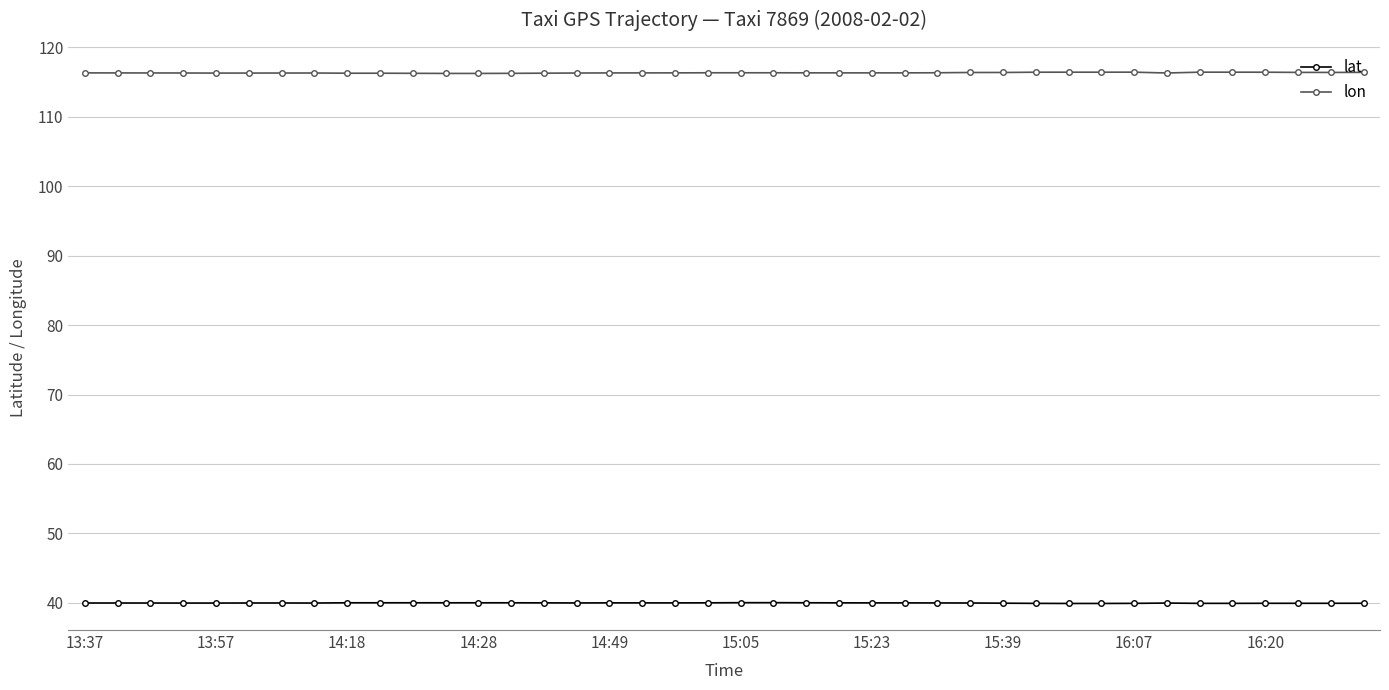

What is the minimum value for lon?

116.3